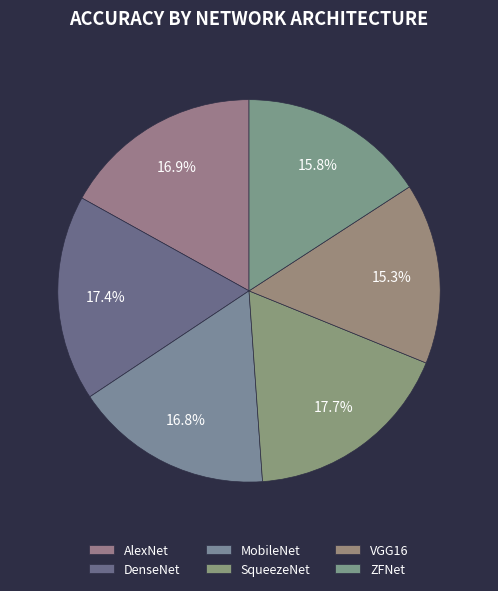

Is it true that AlexNet is 3% of the pie?

False